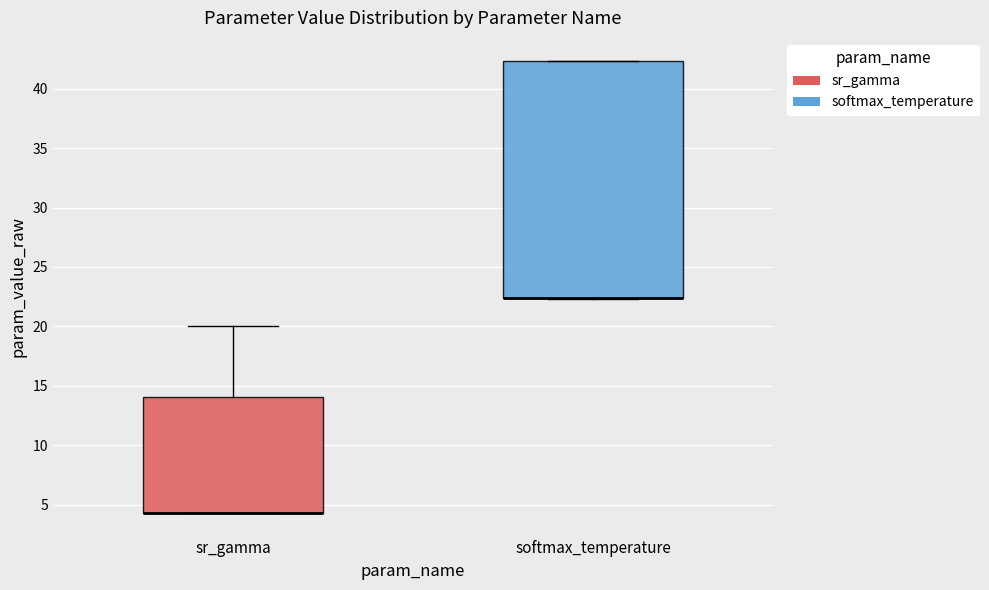

Reading left to right, read every box against the y-axis: the position of its median line, the range the box covers, and the ends of its whiskers. The values are not printed on the chart, so give them approximately, as read against the axis.

sr_gamma: median 4.5 (drawn on the box's lower edge), box 4.5 to 14.0, whiskers 4.5 to 20.0
softmax_temperature: median 22.5 (drawn on the box's lower edge), box 22.5 to 42.5, whiskers 22.5 to 42.5